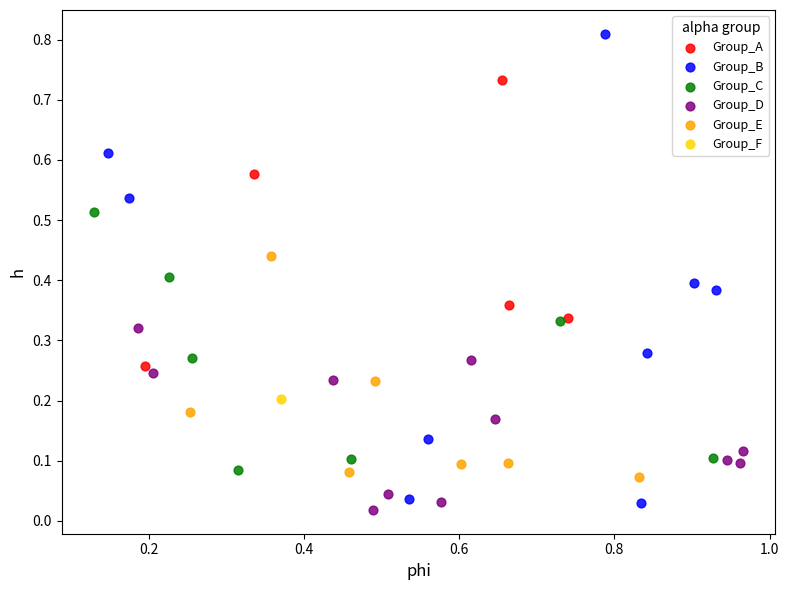

What are all the series names shown in the legend?

Group_A, Group_B, Group_C, Group_D, Group_E, Group_F